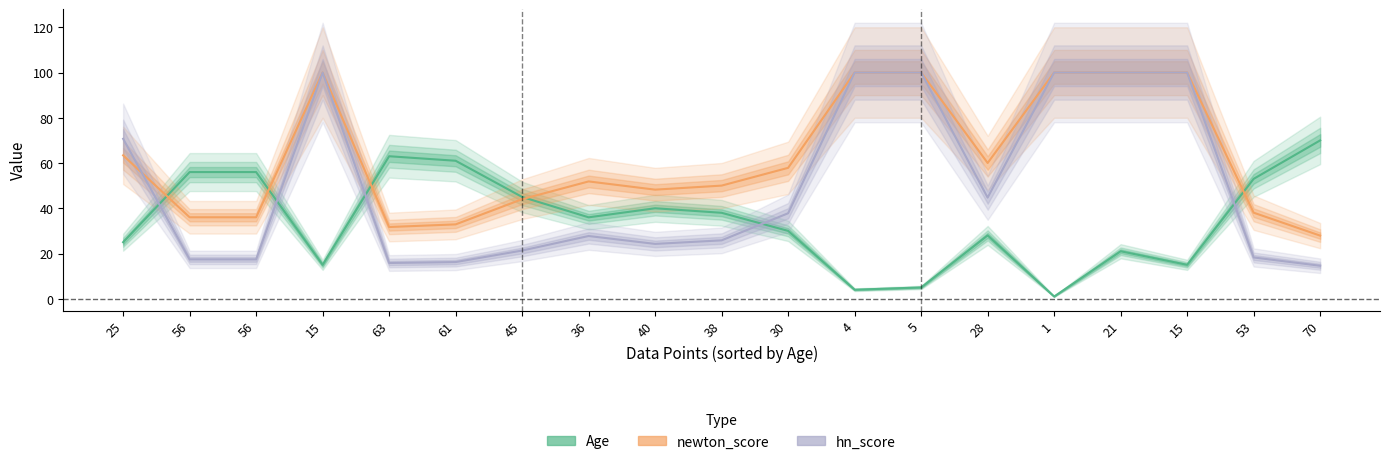

List the labels in order of Age value, largest first.

70, 63, 61, 56, 56, 53, 45, 40, 38, 36, 30, 28, 25, 21, 15, 15, 5, 4, 1